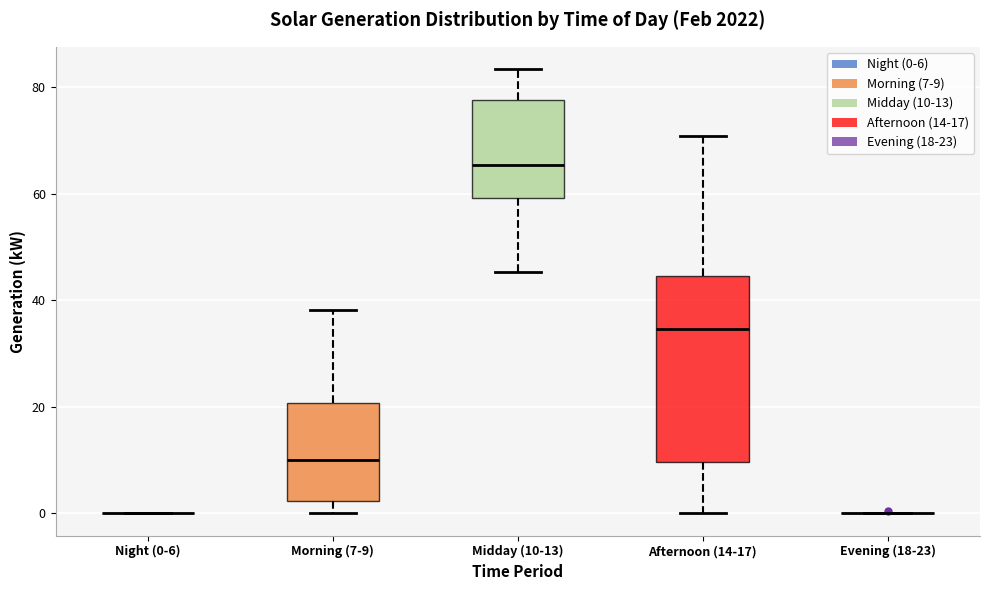

Which box is the tallest, from its lower edge to its upper edge?

Afternoon (14-17)